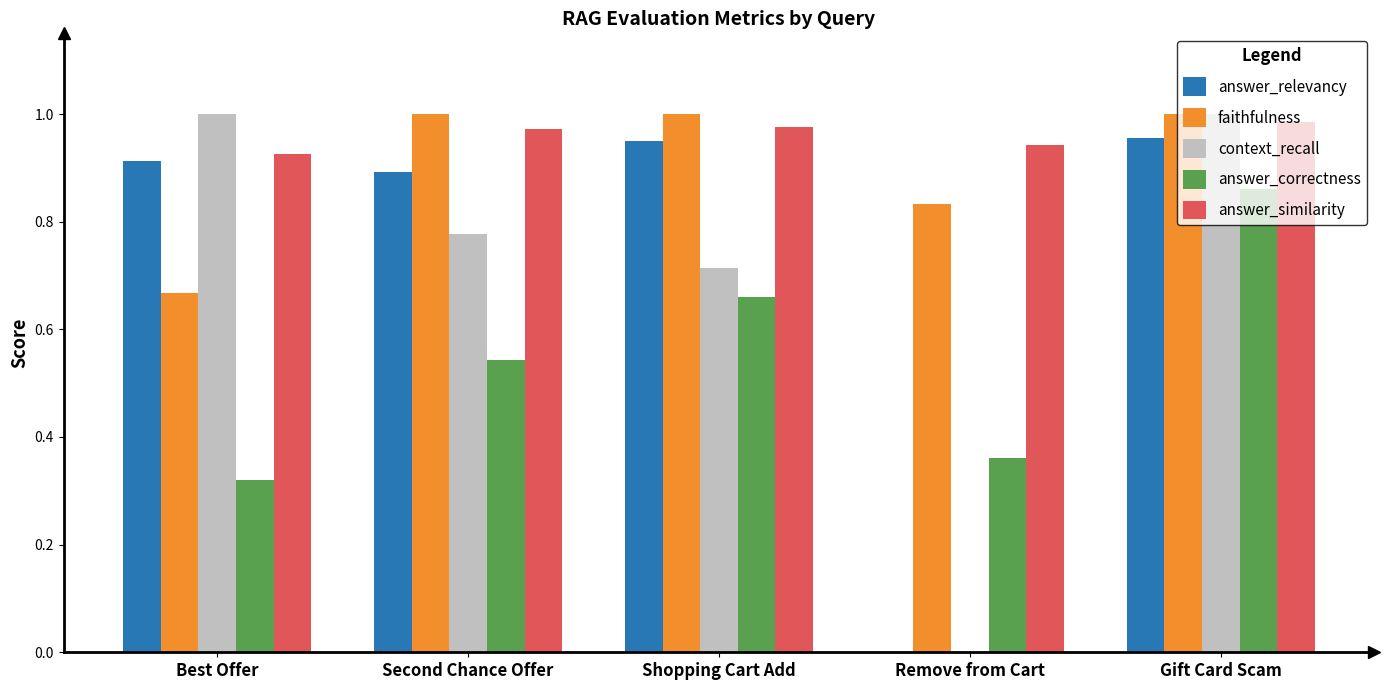

Count the number of categories in the chart.

5